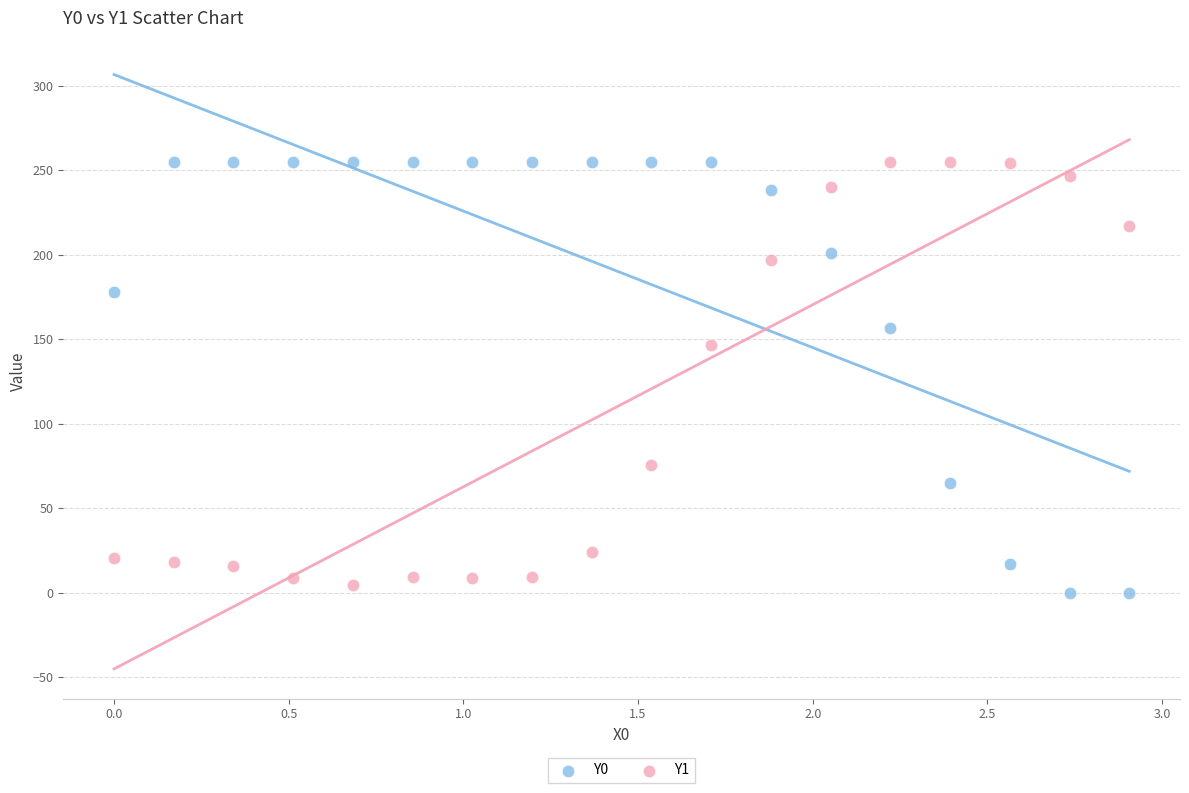

Across all data points, what is the range of Y values (max minus min)?

255.0